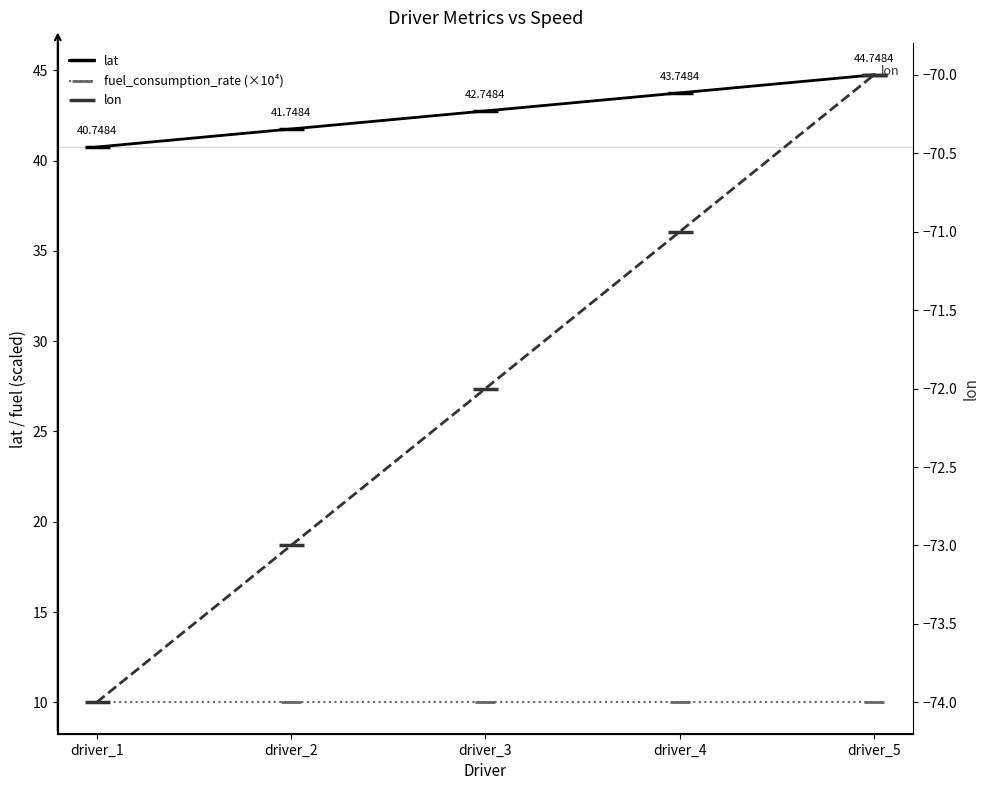

True or false: lon and lat cross at least once.

False